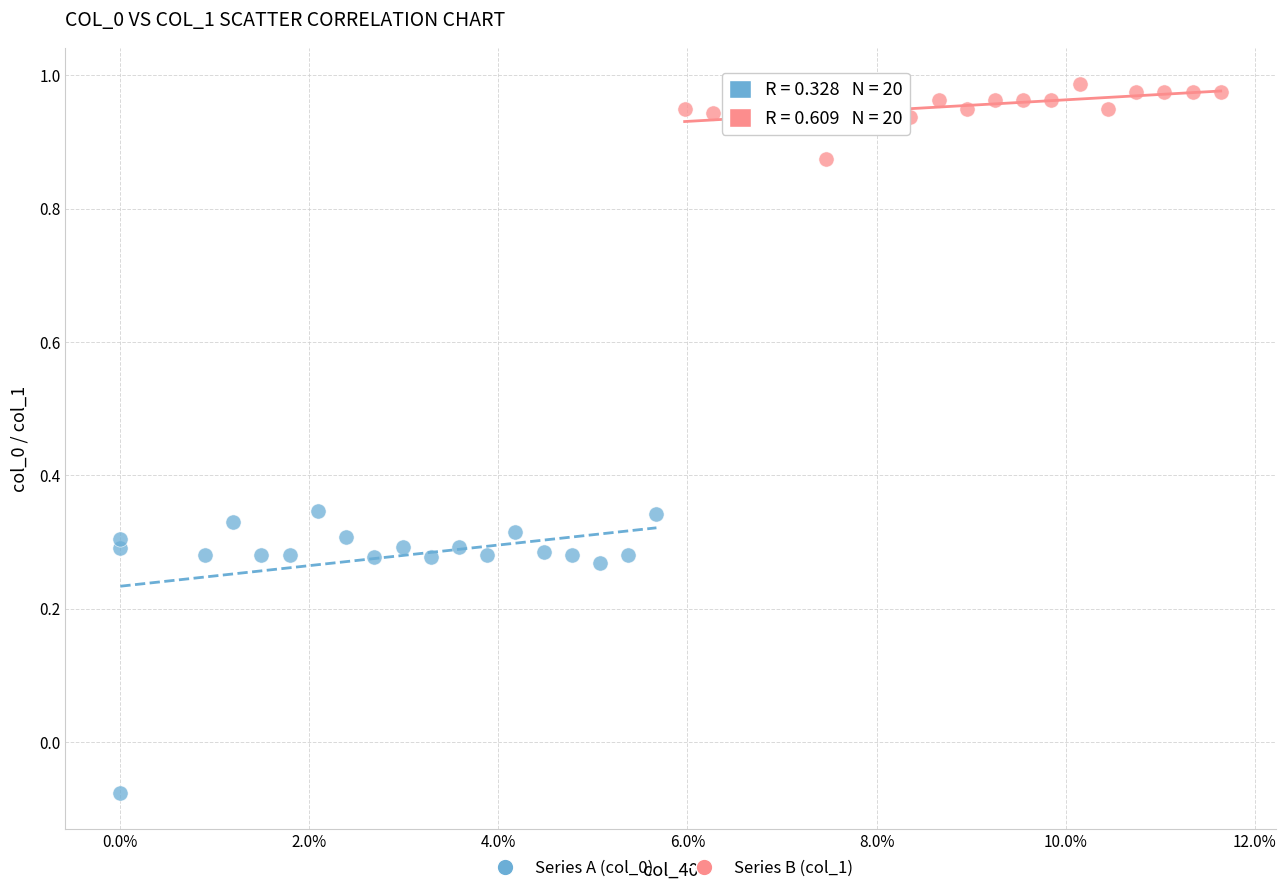

Which series has the widest spread of Y values?

Series A (col_0)